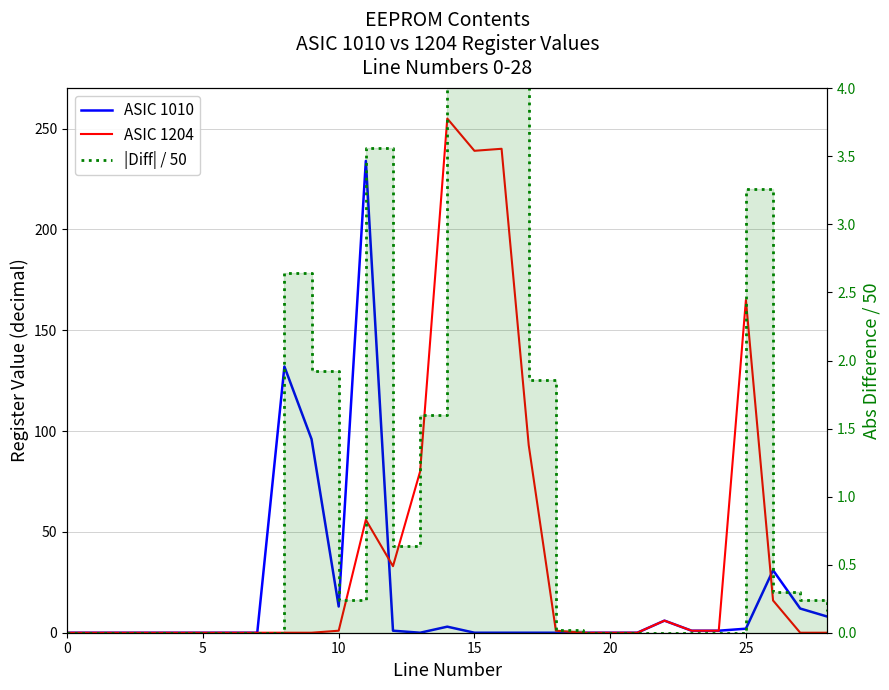

True or false: ASIC 1010 and |Diff| / 50 cross at least once.

True